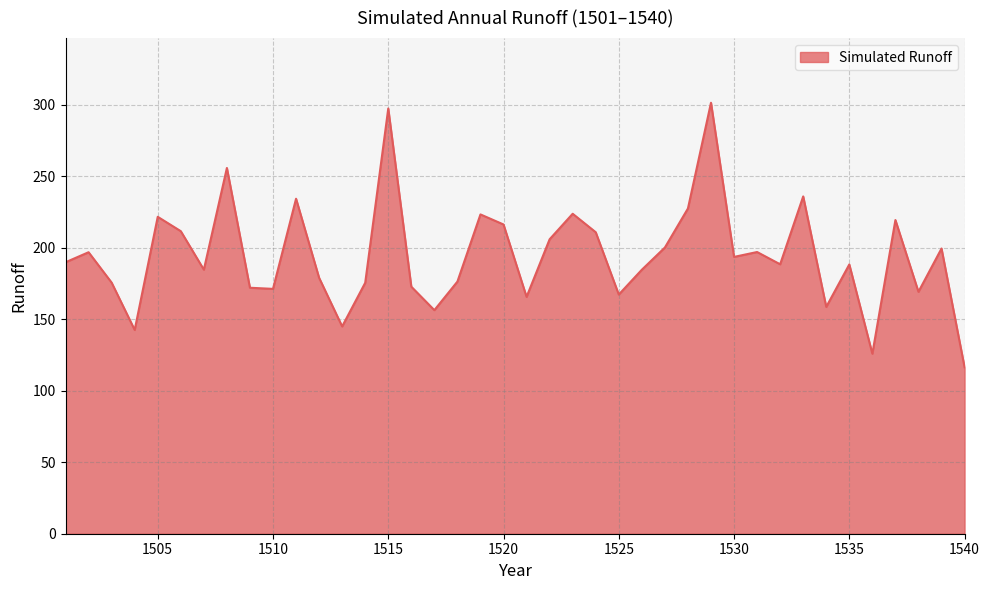

What is the maximum value shown in the chart?

301.4